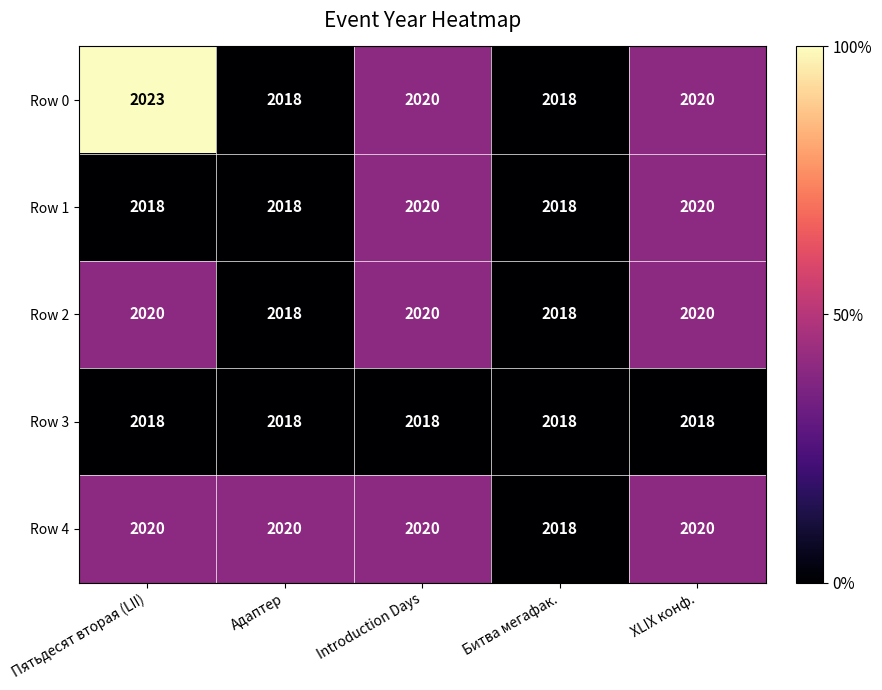

Which series has the largest range (max minus min)?

Row 0